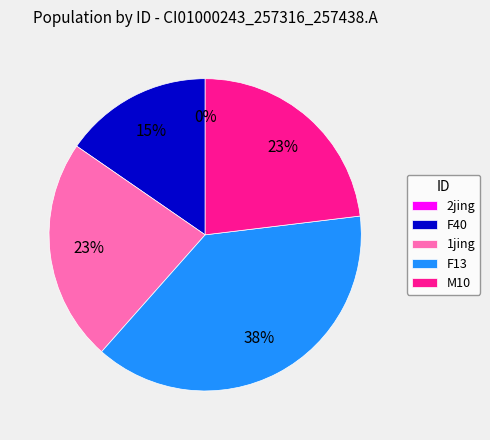

To the nearest percent, what is the average slice percentage?

20%